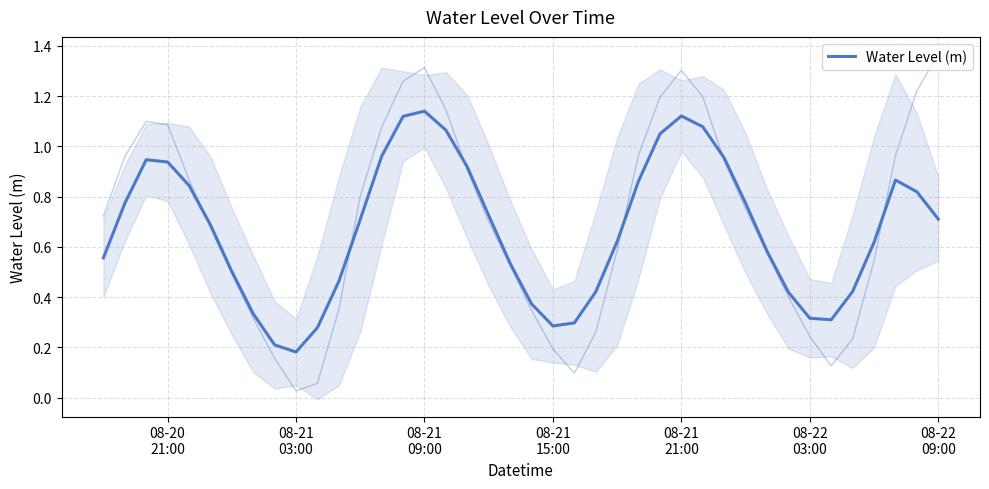

Reading left to right, transcribe all the data shown in this chart.

0.6	0.8	0.9	0.9	0.8	0.7	0.5	0.3	0.2	0.2	0.3	0.5	0.7	1.0	1.1	1.1	1.1	0.9	0.7	0.5	0.4	0.3	0.3	0.4	0.6	0.9	1.0	1.1	1.1	1.0	0.8	0.6	0.4	0.3	0.3	0.4	0.6	0.9	0.8	0.7